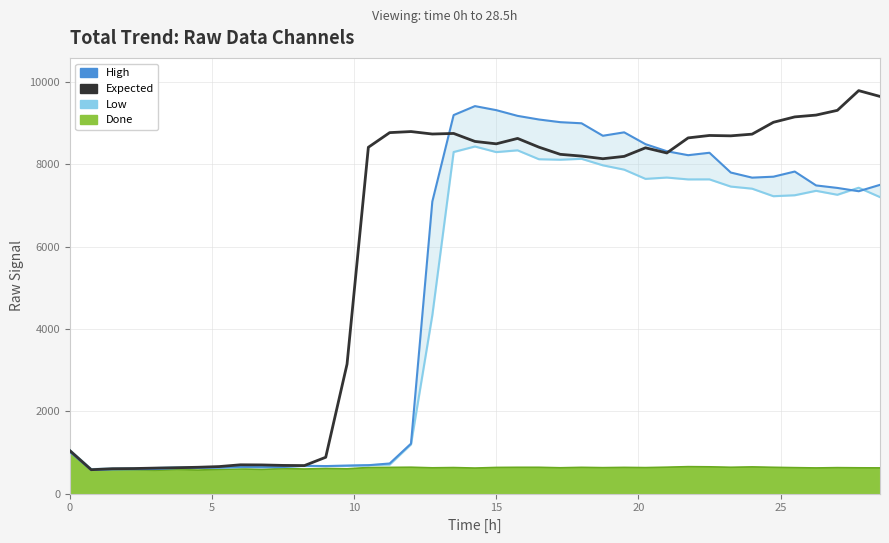

What is the difference between the second highest and second lowest values in the Expected series?

9041